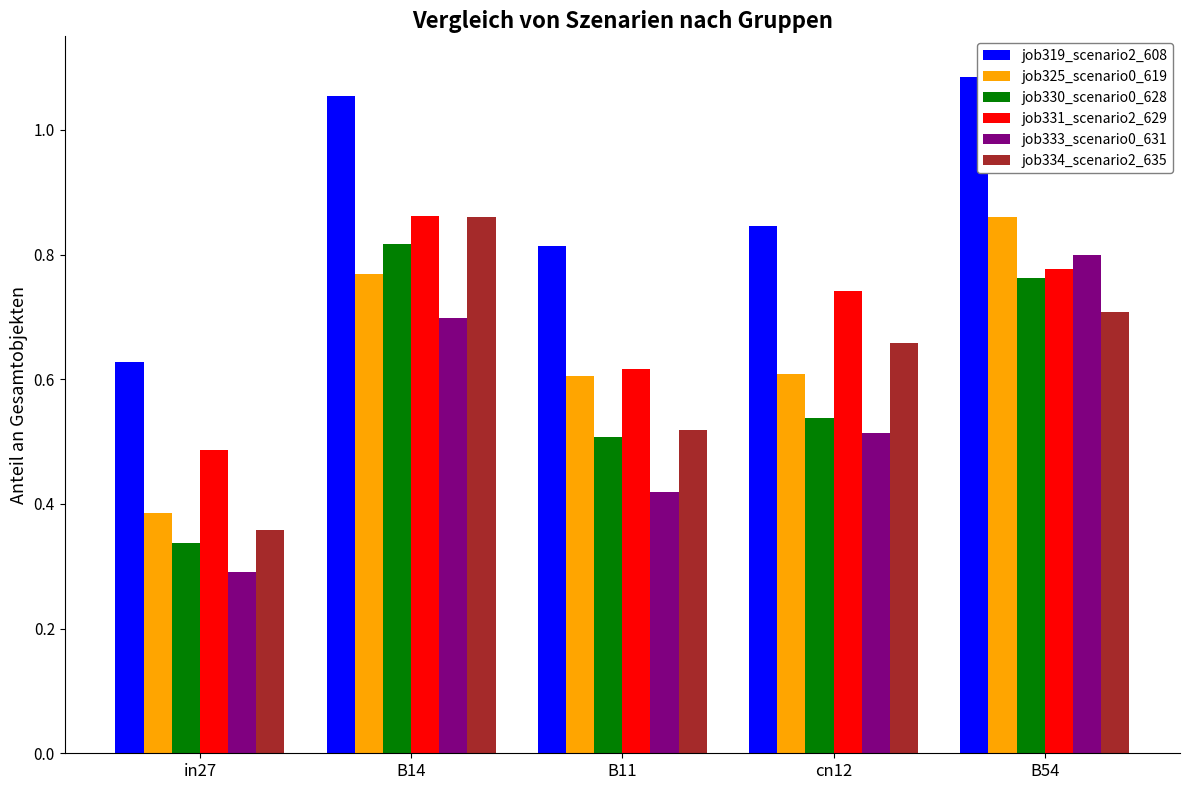

The value of job330_scenario0_628 at in27 is 0.2. True or false?

False